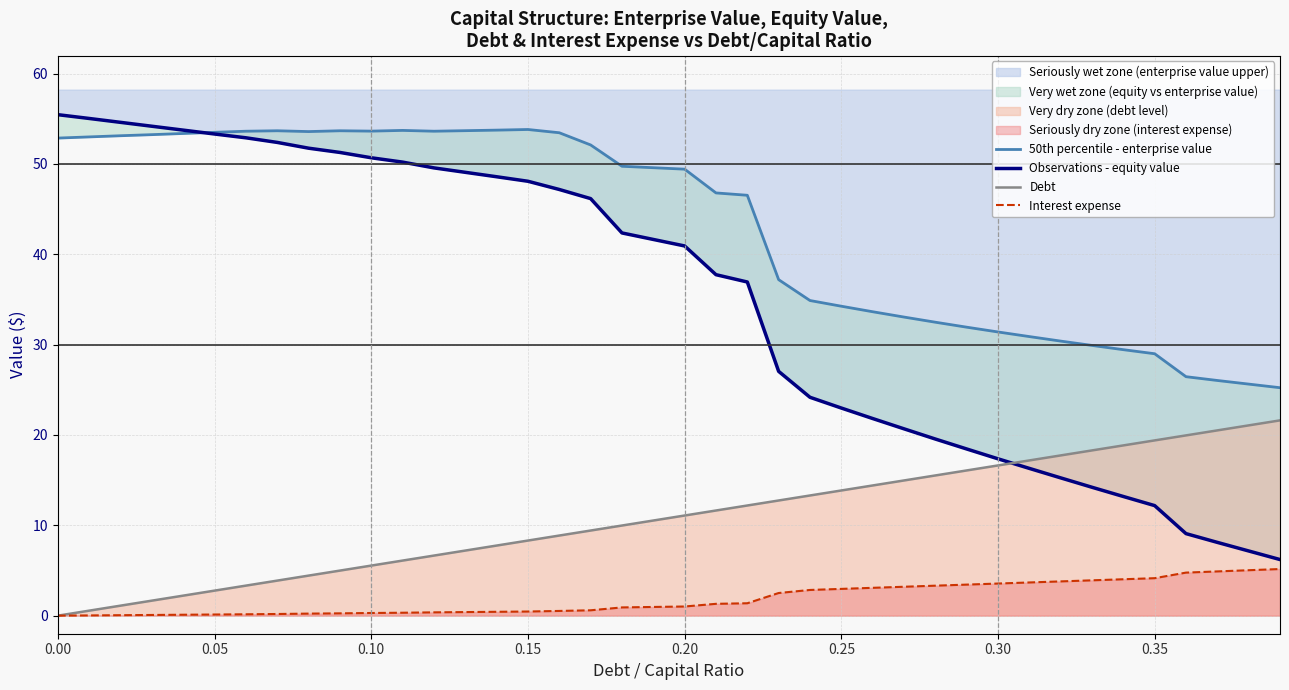

True or false: debt (line) has a value of 5.1 at 0.35.

False